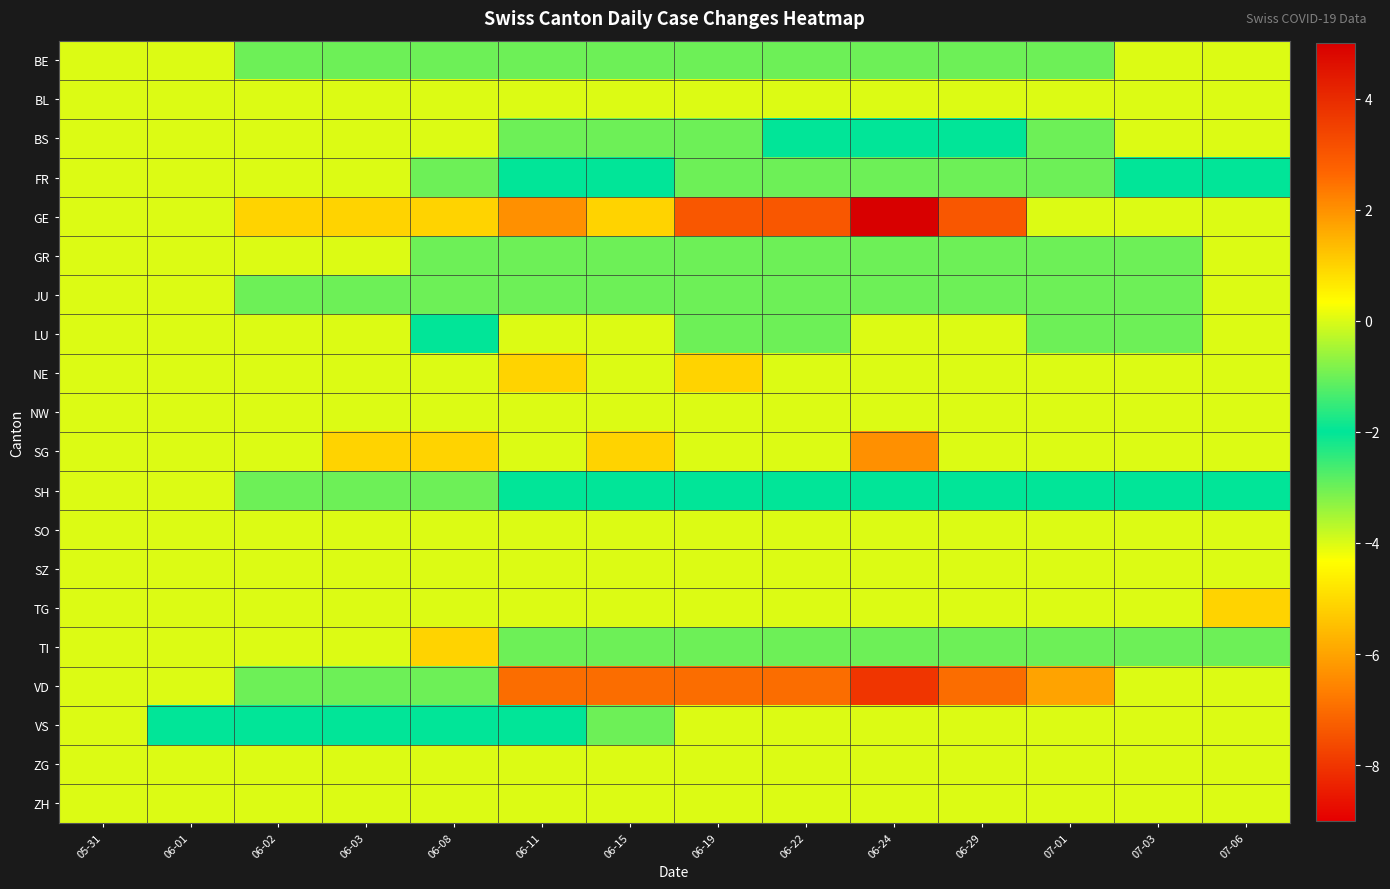

How many categories are shown in the chart?

14